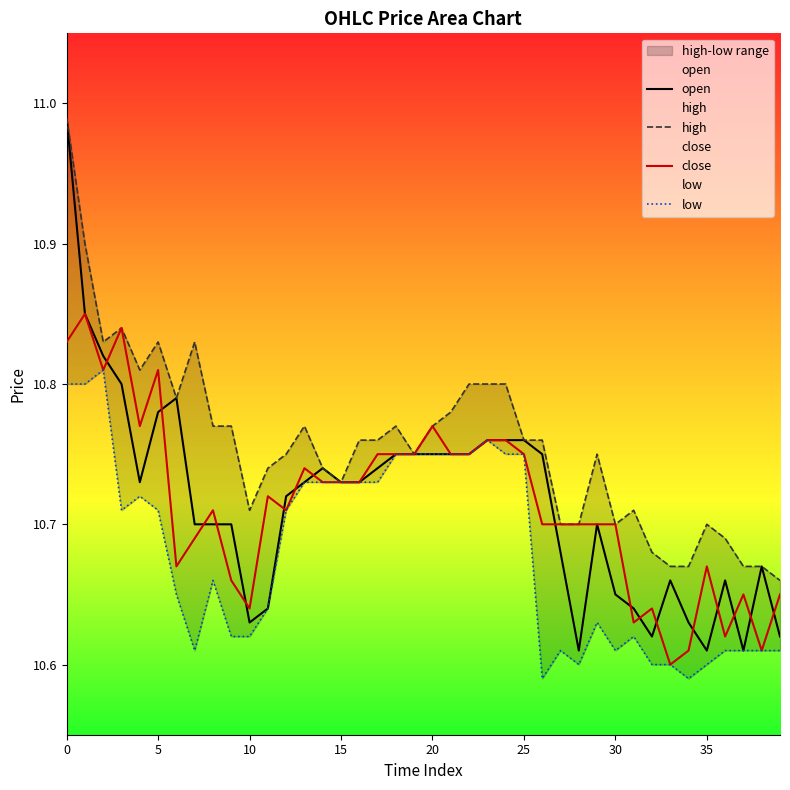

What are all the series names shown in the legend?

open, high, close, low